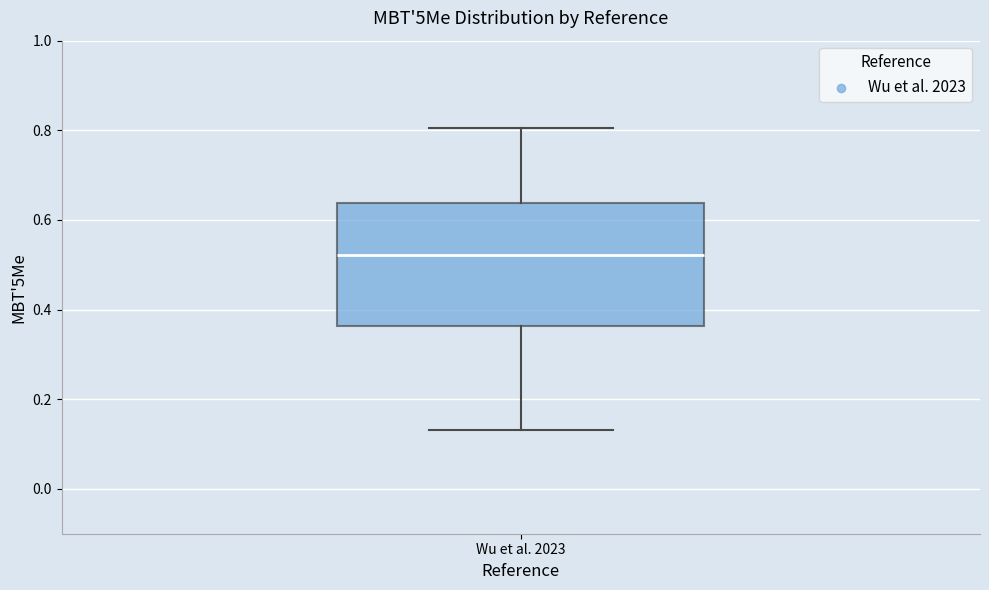

Transcribe this box plot: give where the median line is, the range the box spans, and where the two whiskers end, as read against the y-axis. The values are not printed on the chart, so give them approximately, as read against the axis.

median 0.52, box 0.36 to 0.64, whiskers 0.14 to 0.80